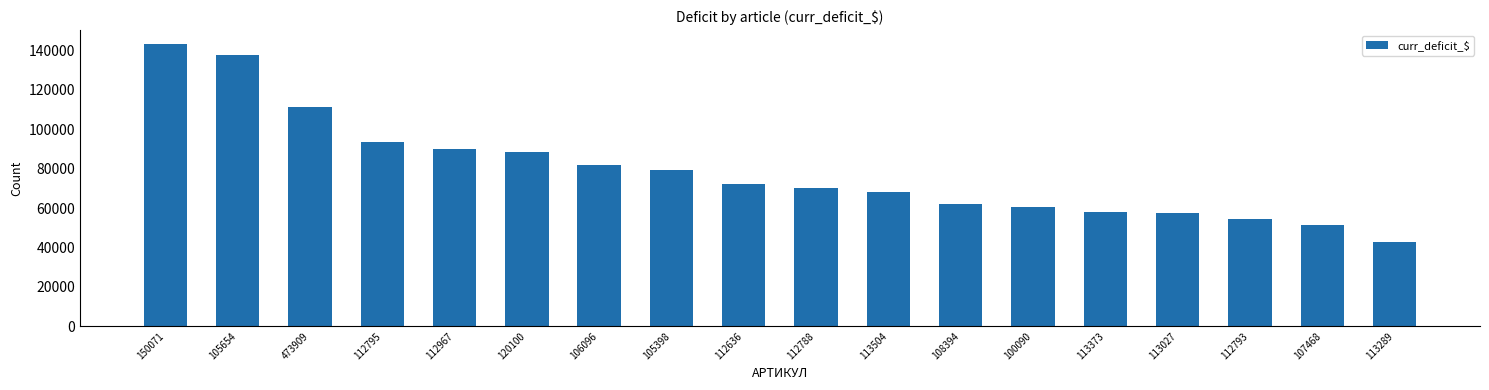

Which label corresponds to the smallest value in the chart?

113289